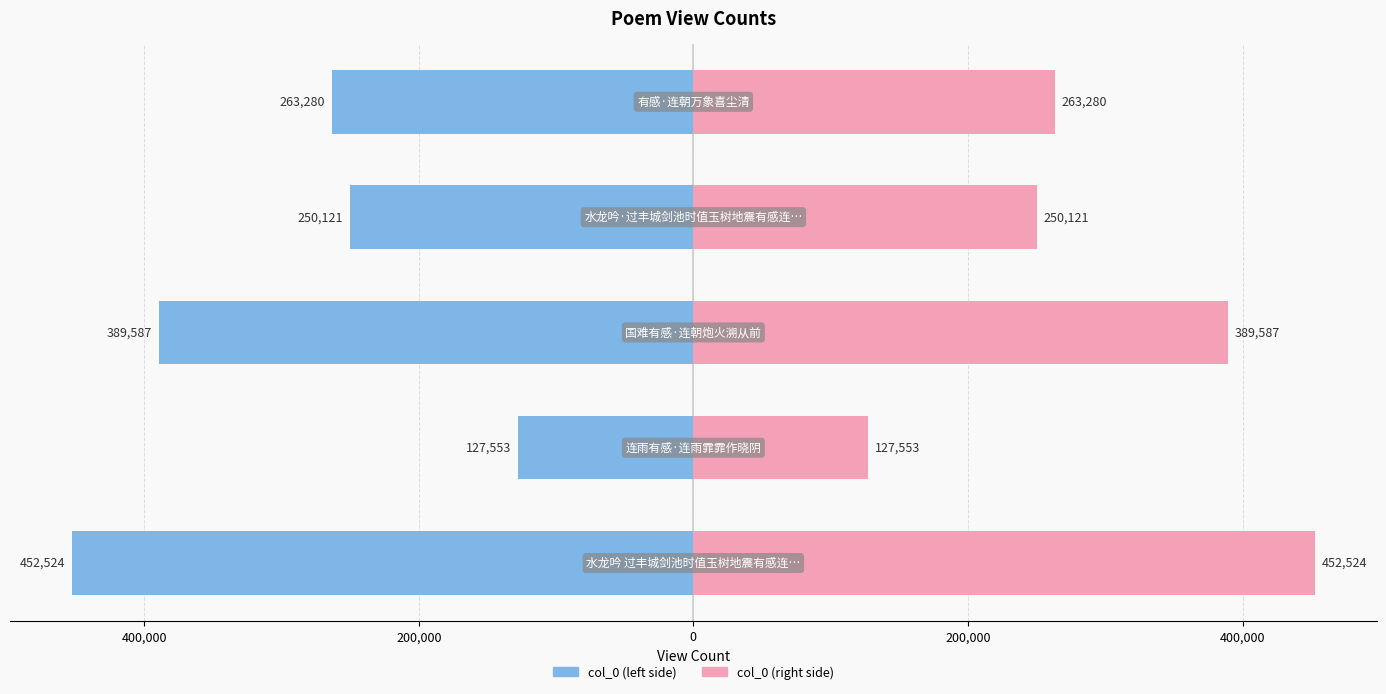

Which has a higher value, 200,000 or 400,000?

400,000